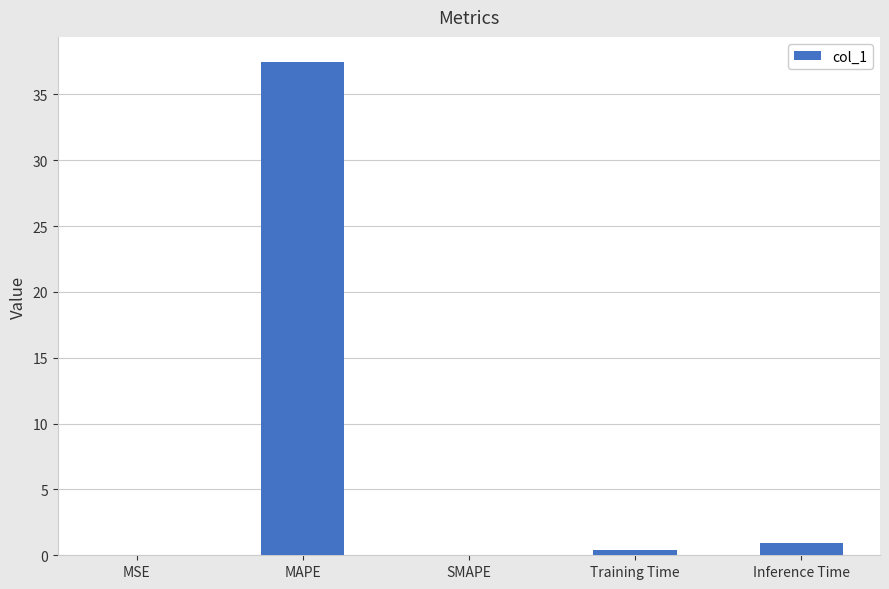

What is the sum of all values?

38.9